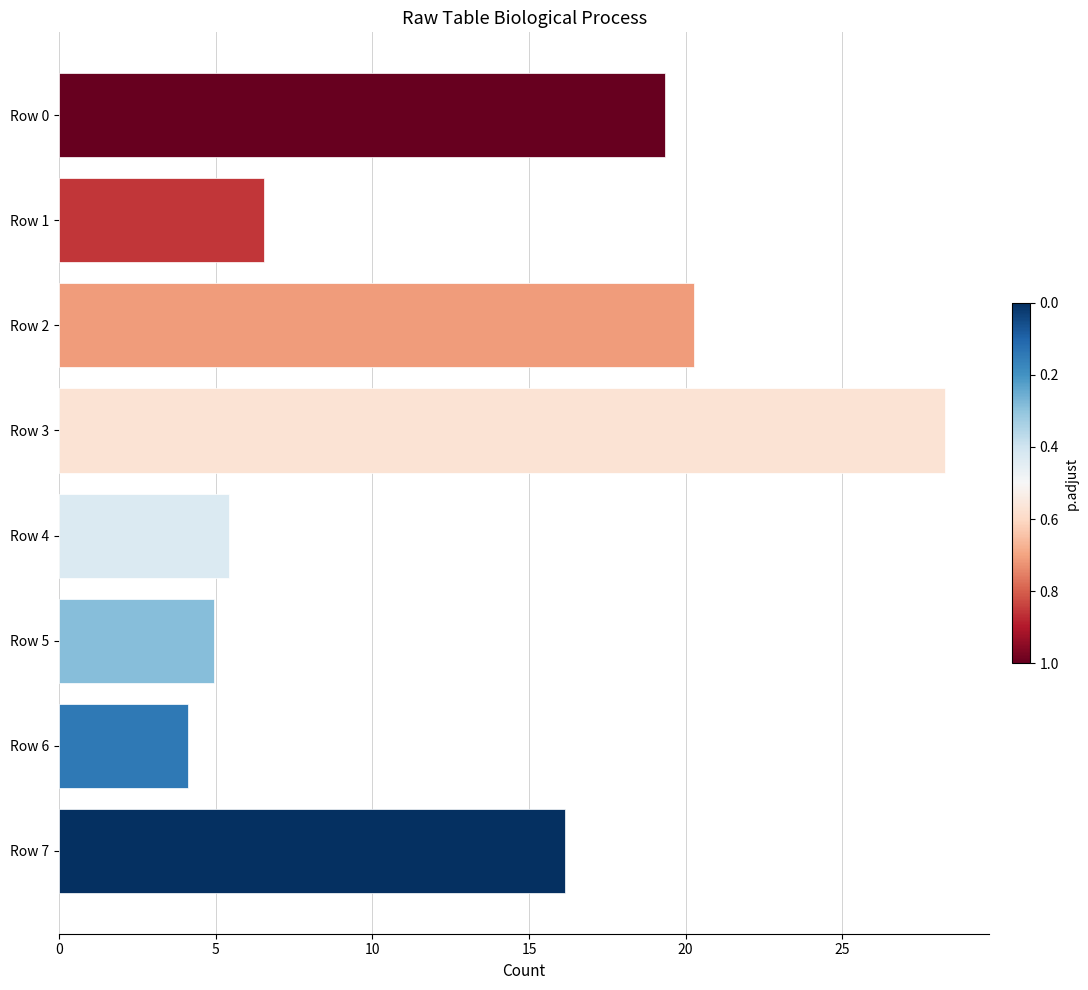

Rank the categories by value from lowest to highest.

Row 6, Row 5, Row 4, Row 1, Row 7, Row 0, Row 2, Row 3